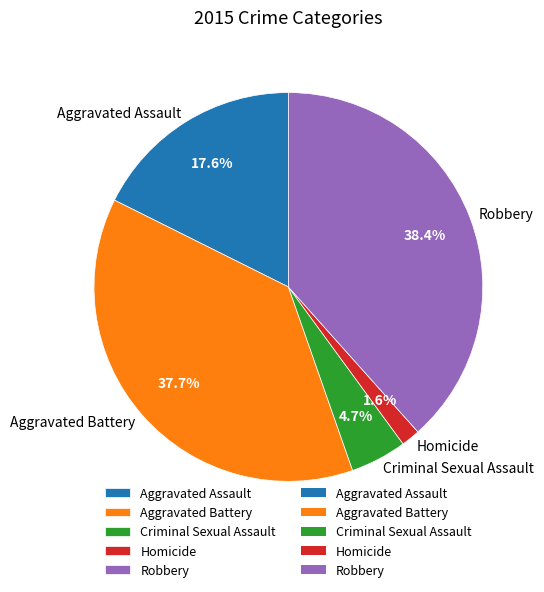

Is the sum of Homicide and Aggravated Battery greater than half?

No